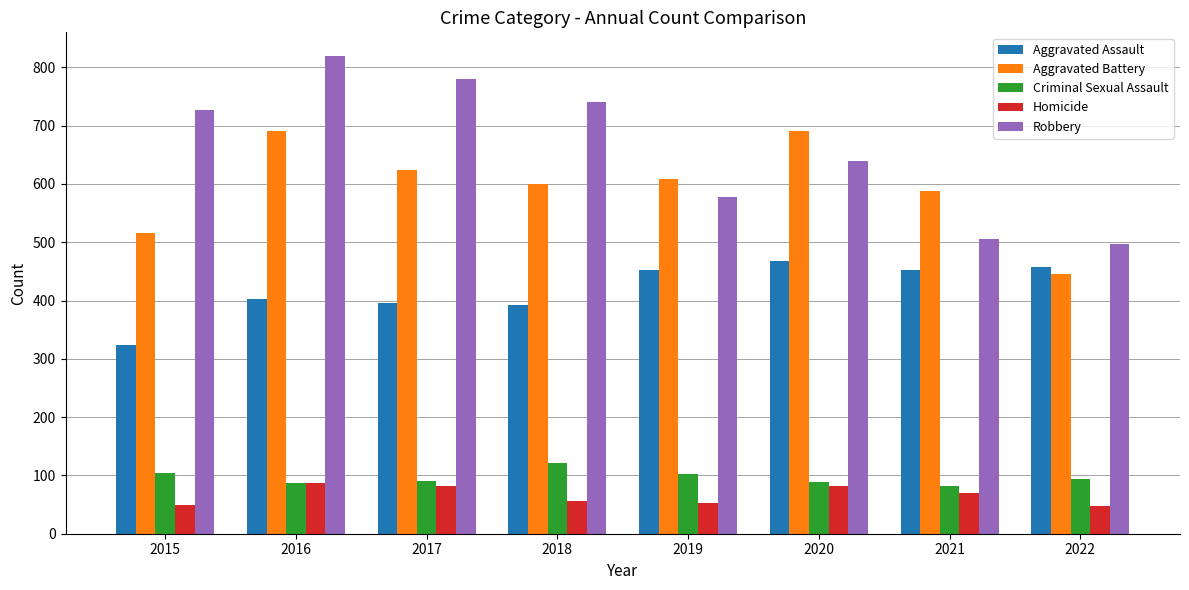

What are all the series names shown in the legend?

Aggravated Assault, Aggravated Battery, Criminal Sexual Assault, Homicide, Robbery